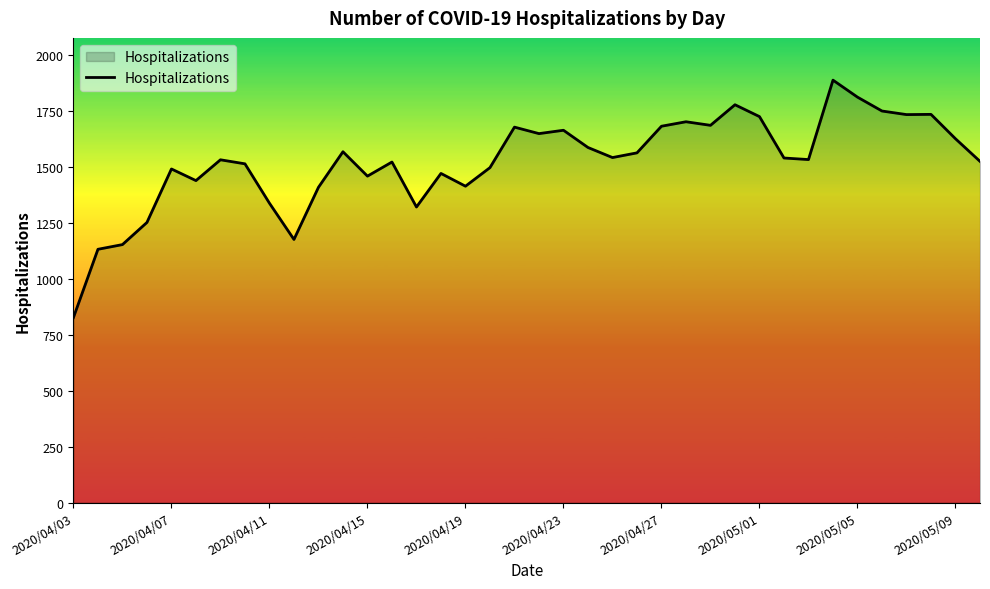

What is the minimum value shown in the chart?

827